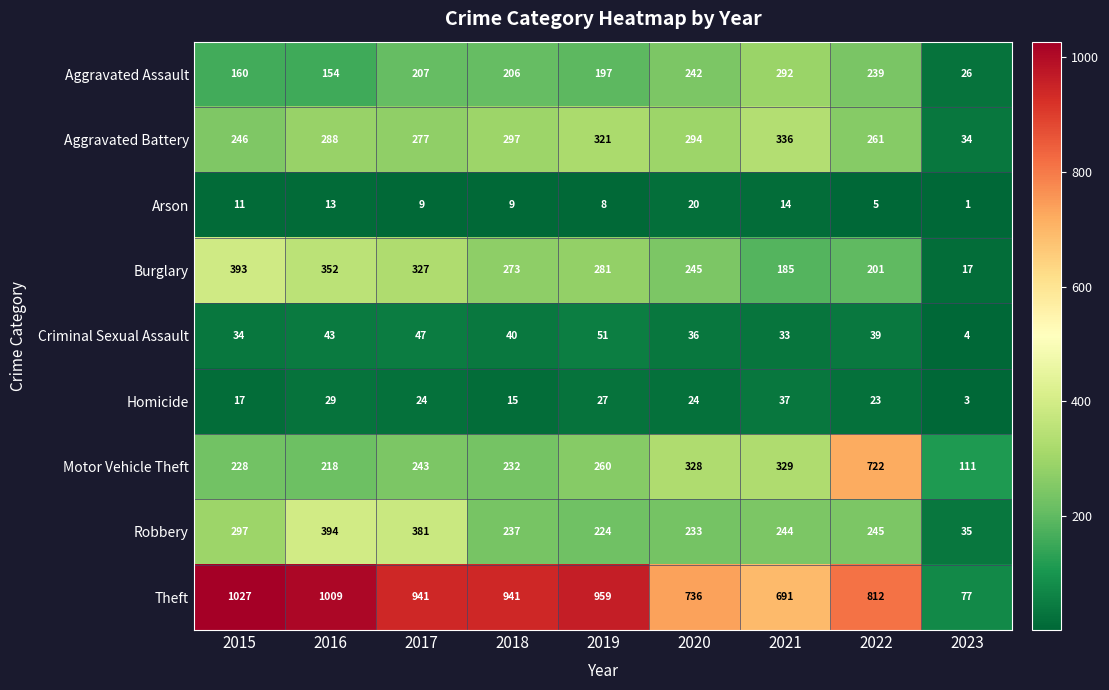

At which category does the chart reach its peak across all series?

2015